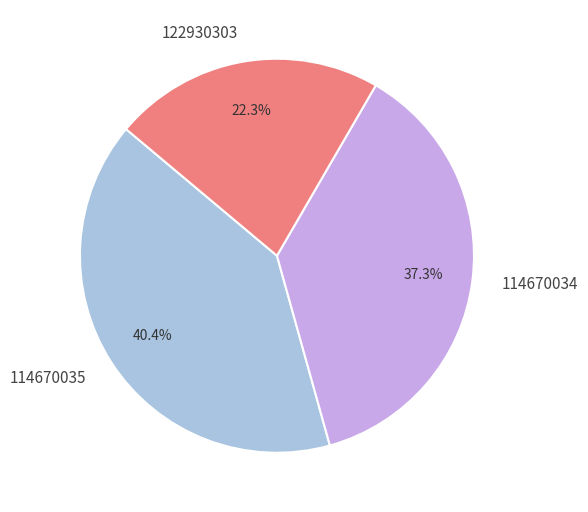

The 122930303 slice represents 37% of the pie. True or false?

False